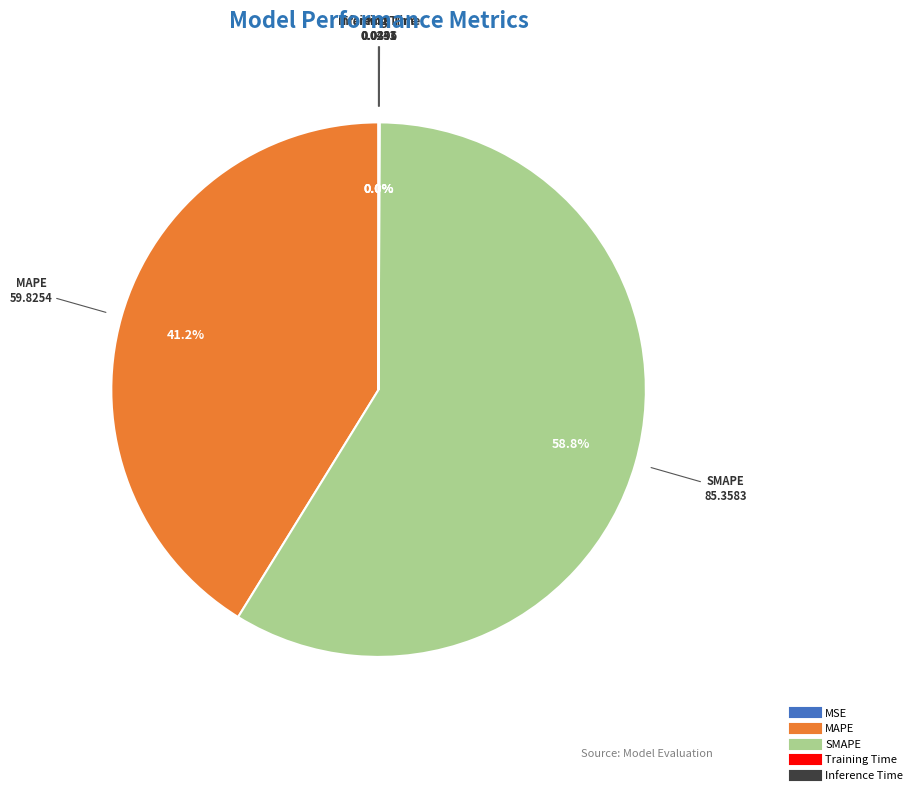

What percentage is NOT represented by SMAPE?

41.2%